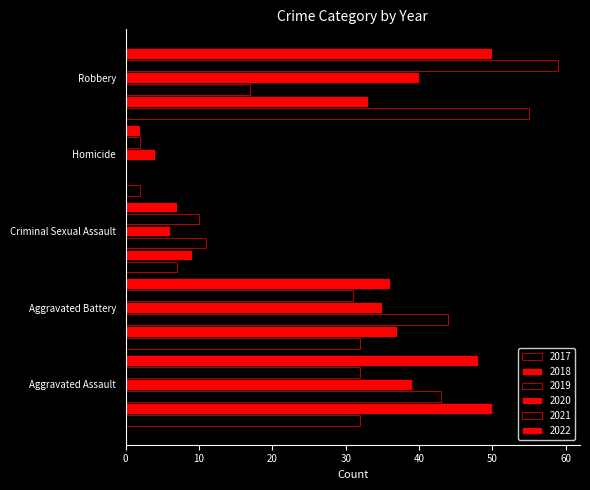

How many distinct data groups are displayed?

6